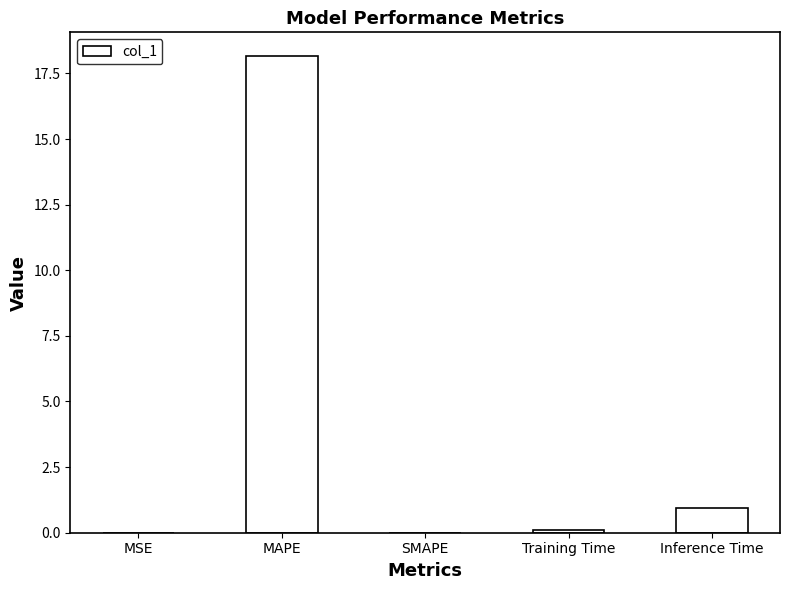

Read the value at MAPE.

18.2